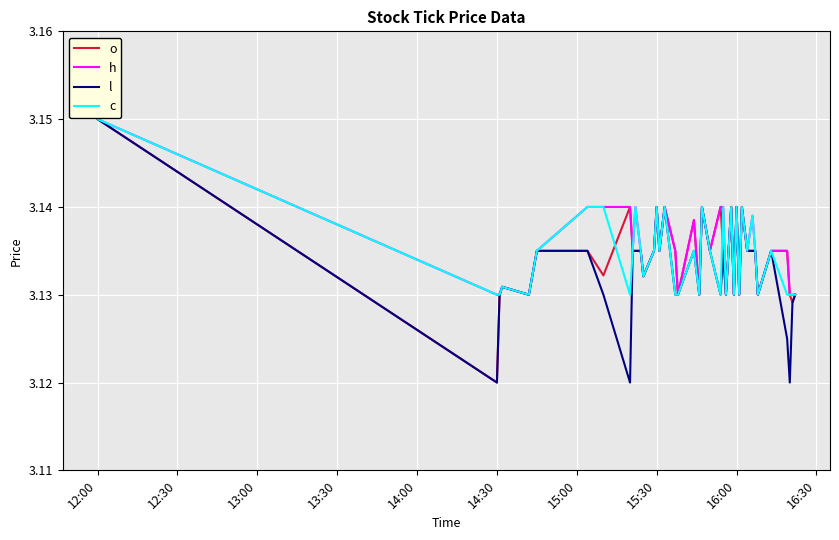

True or false: h and c intersect in this chart.

False